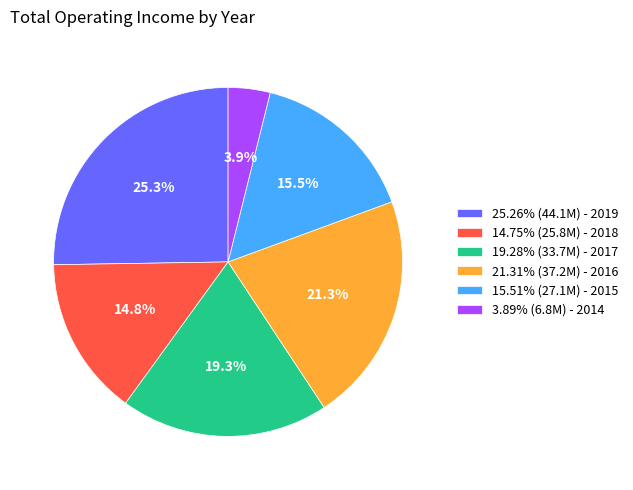

Approximately how many times larger is the value at 15.51% (27.1M) - 2015 compared to 21.31% (37.2M) - 2016?

0.7